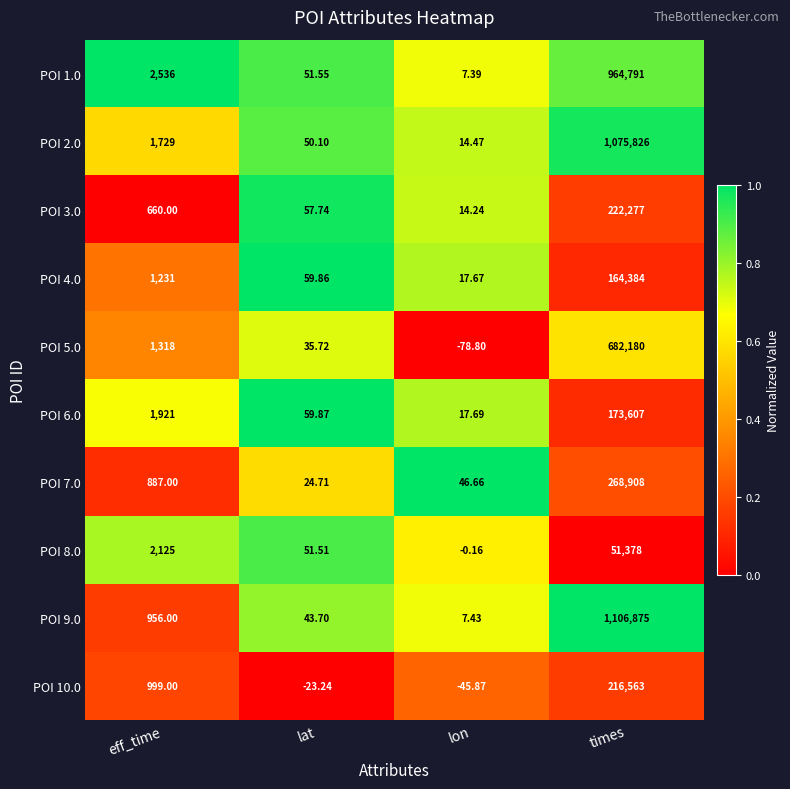

At which category does the chart reach its minimum across all series?

lon